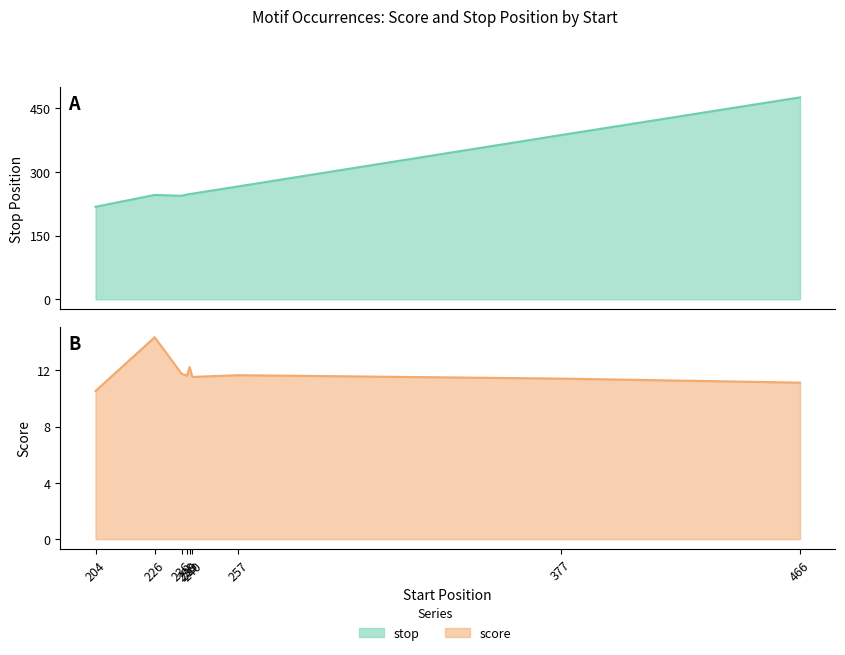

True or false: stop has a value of 387.0 at 377.

True